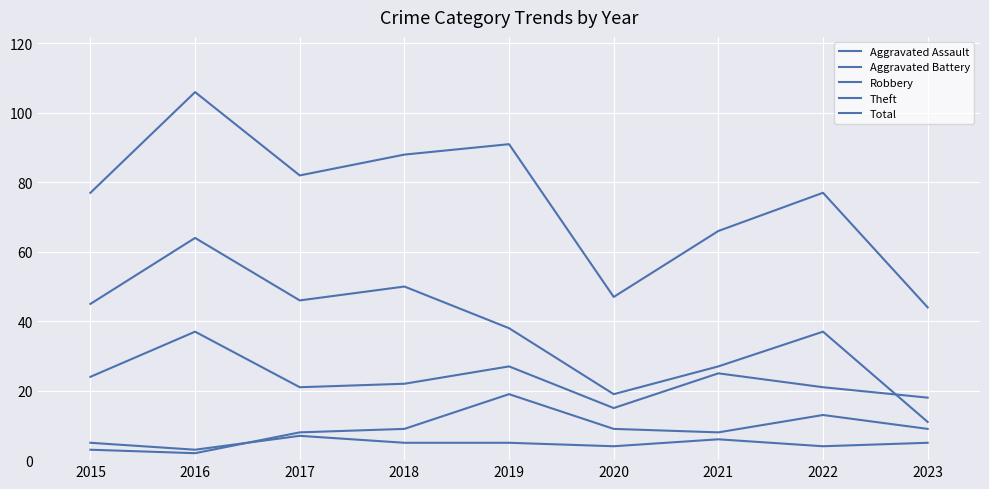

Is it true that Robbery equals 24 at 2015?

True